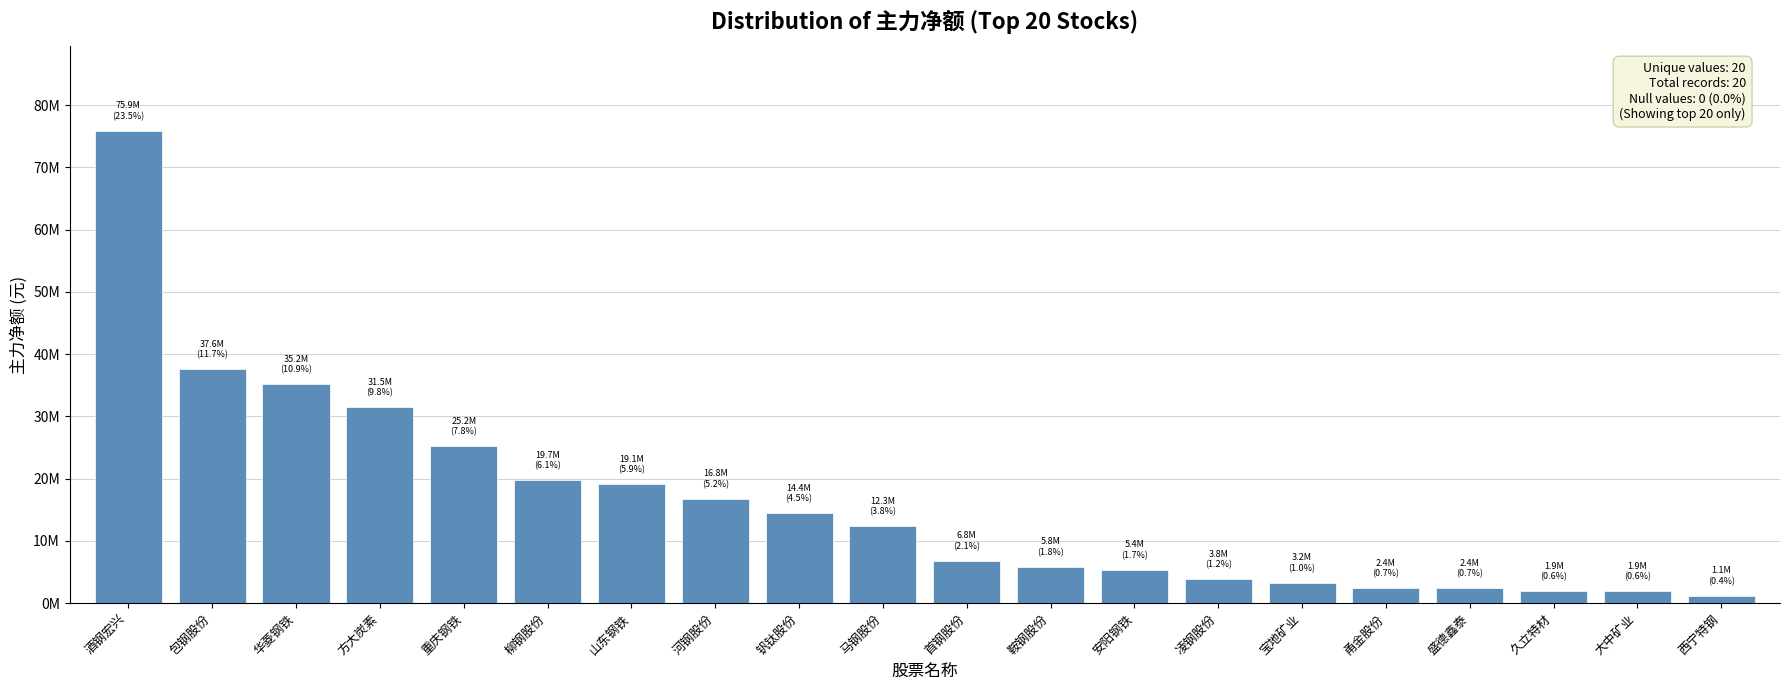

The chart shows a value of 6857798 at 钒钛股份. True or false?

False